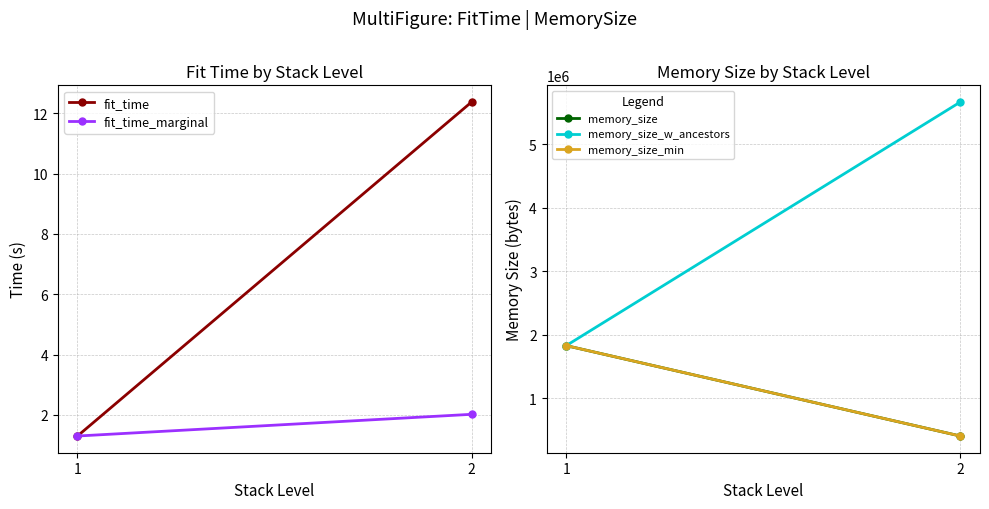

The memory_size series shows 2827471.8 at 1. True or false?

False